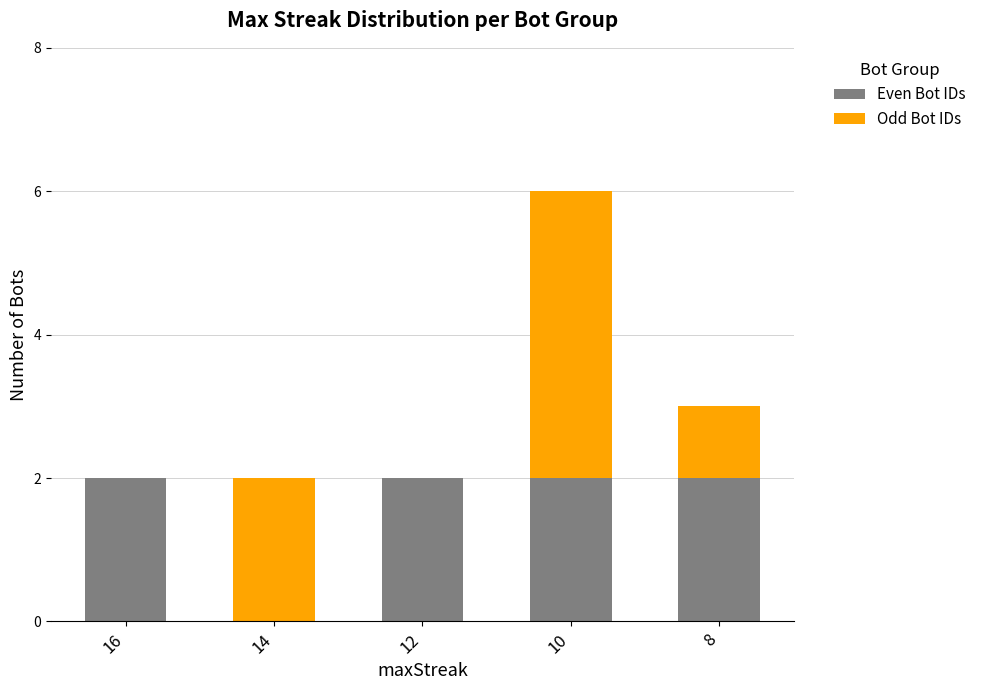

True or false: Even Bot IDs has a value of 2 at 8.

True